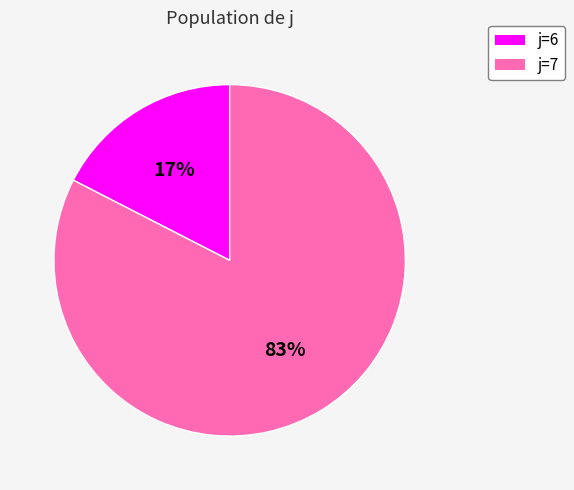

Which slice is the largest?

j=7